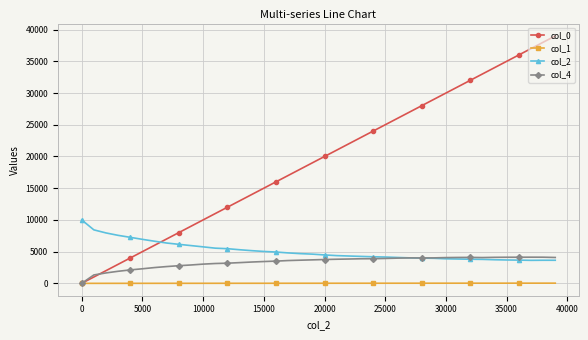

True or false: col_1 and col_2 intersect in this chart.

False